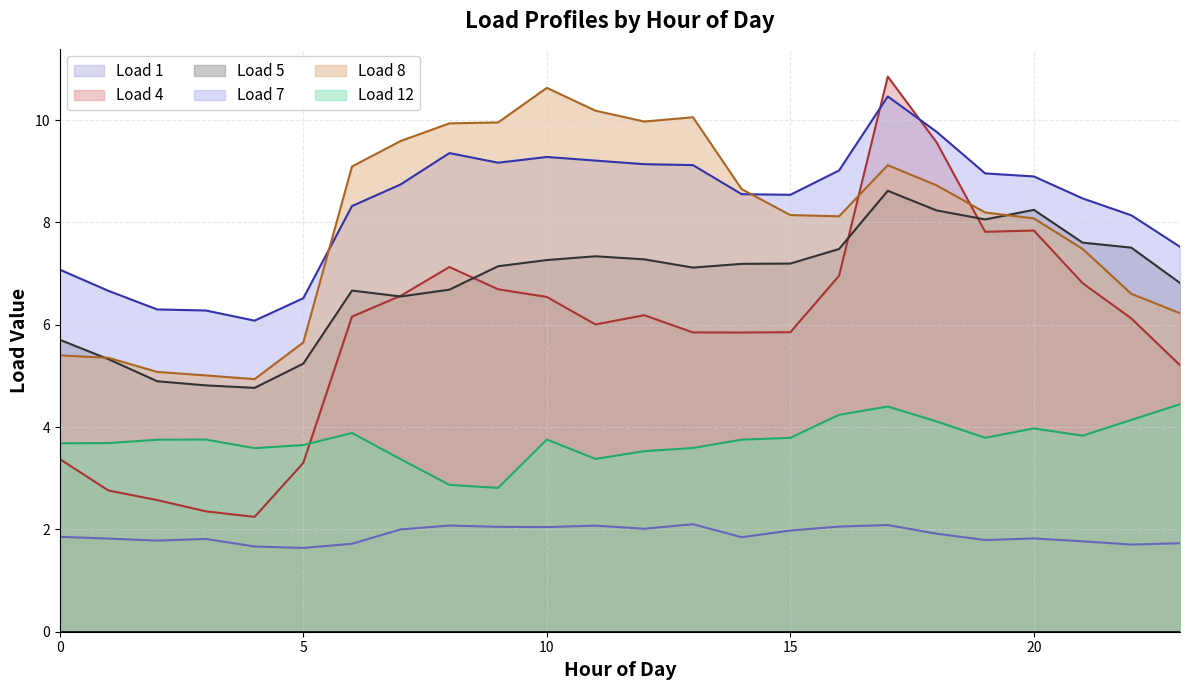

What is the minimum value shown in the chart?

1.6